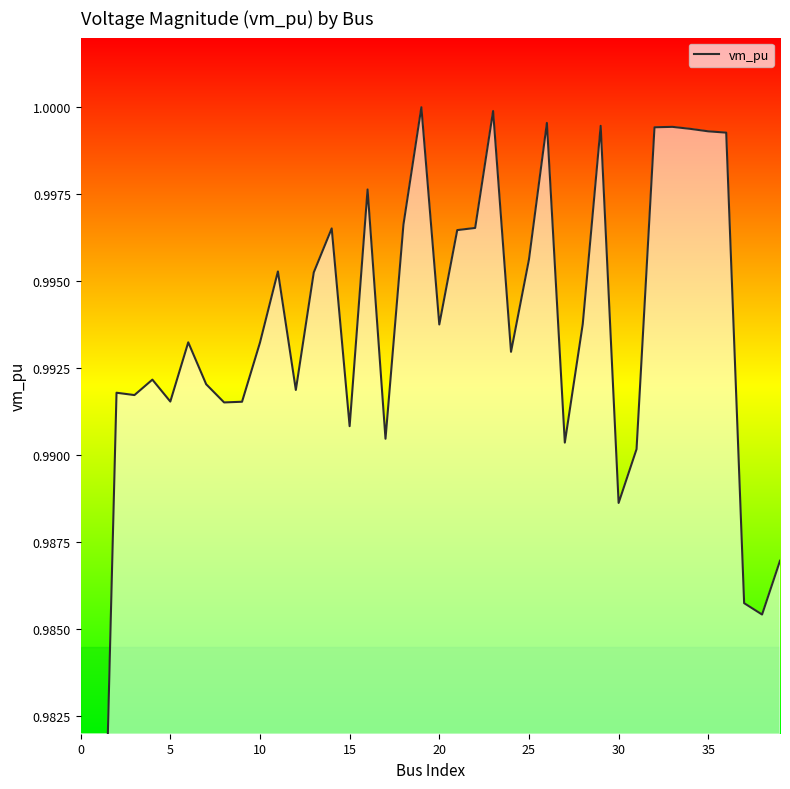

What is the average value?

1.0